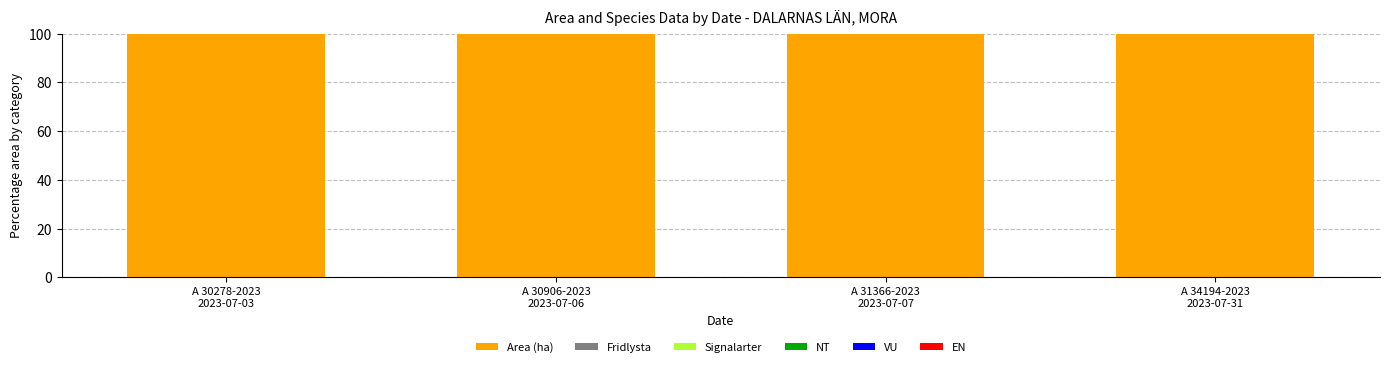

At how many categories does at least one series exceed 31?

4